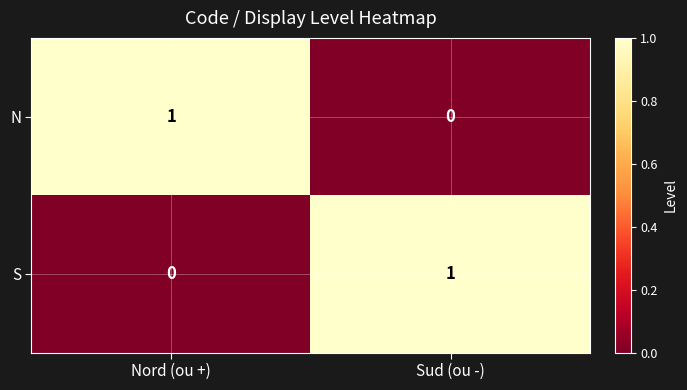

Which category has the highest value in the N series?

Nord (ou +)